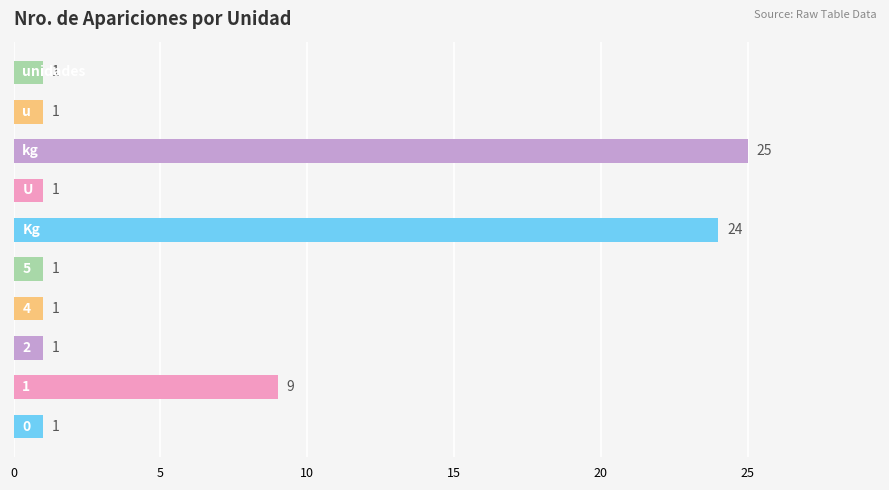

How many series are shown in this chart?

1